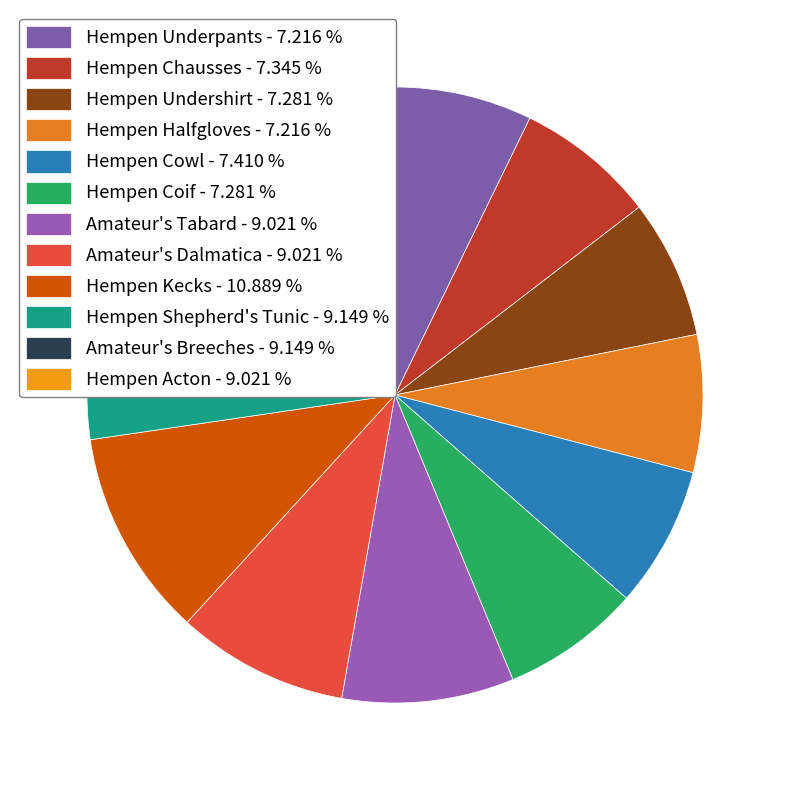

To the nearest percent, what portion does Amateur's Dalmatica represent?

9%